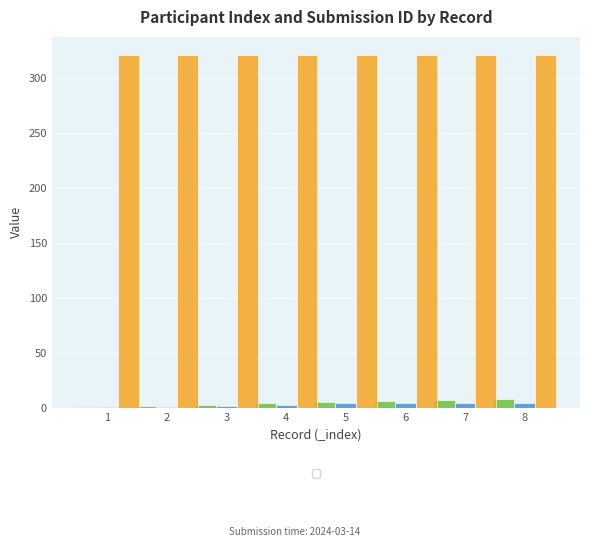

Which series has the largest range (max minus min)?

_index